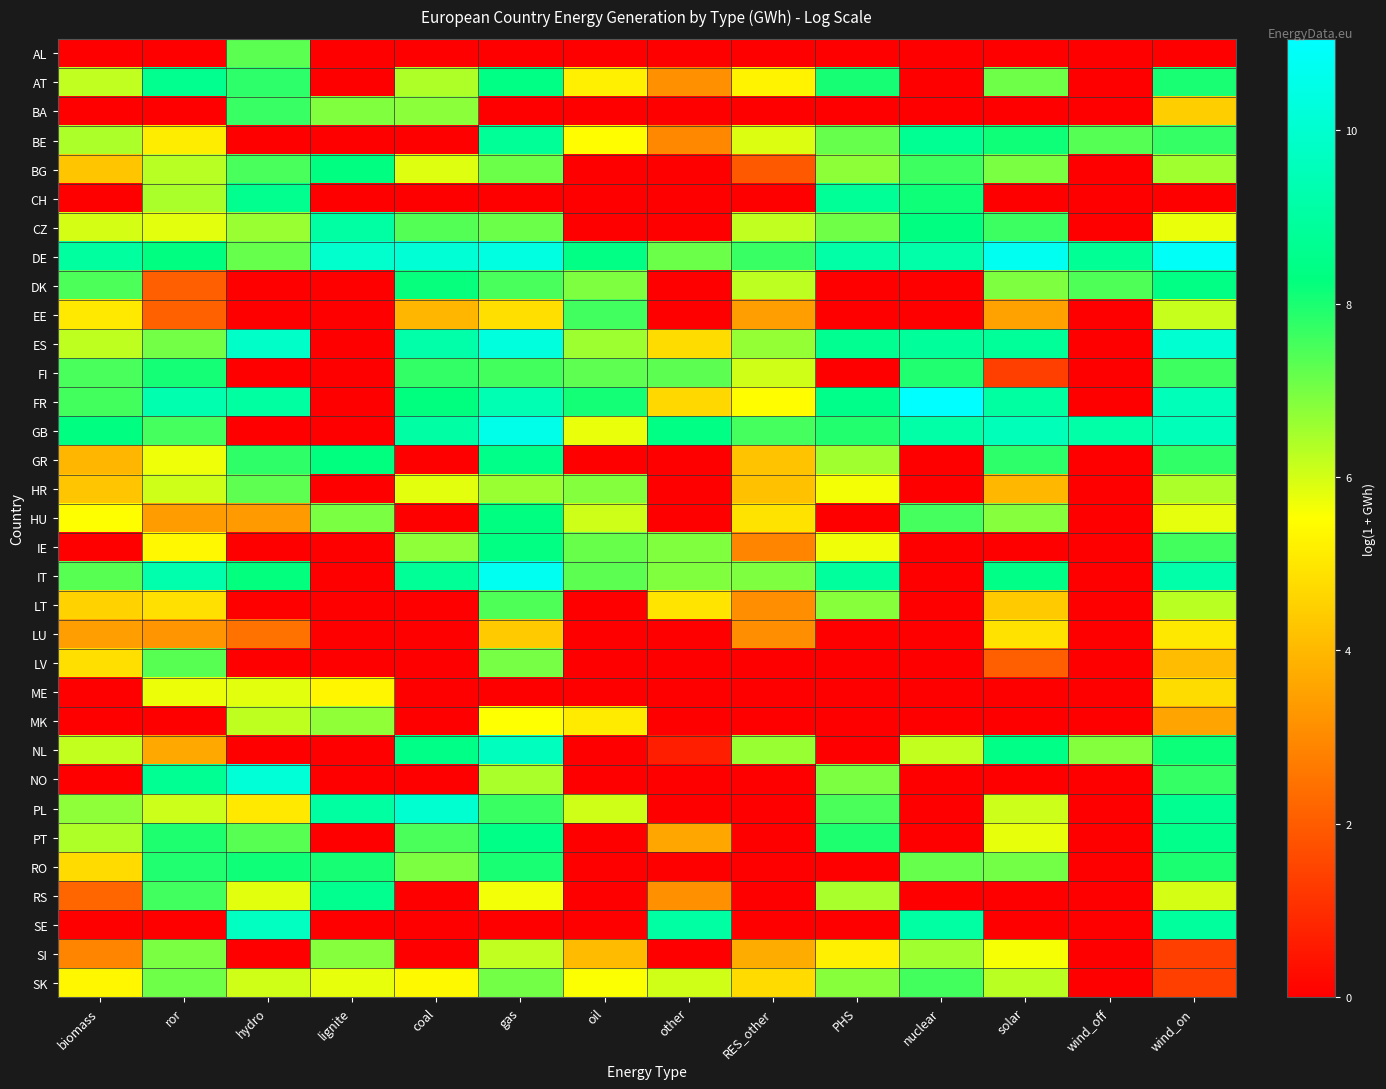

How many series are shown in this chart?

33